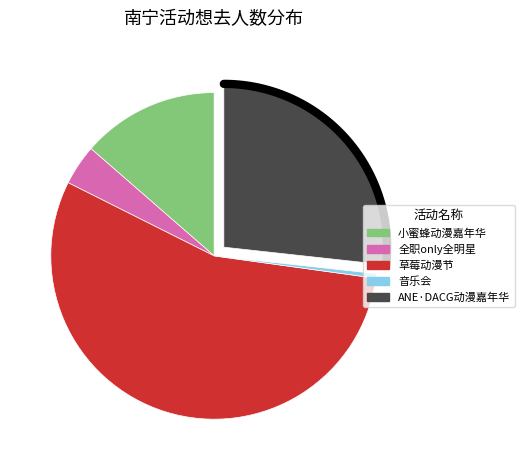

Does 南宁·卡农·世界经典音乐之旅音乐会 represent more than half of the total?

No